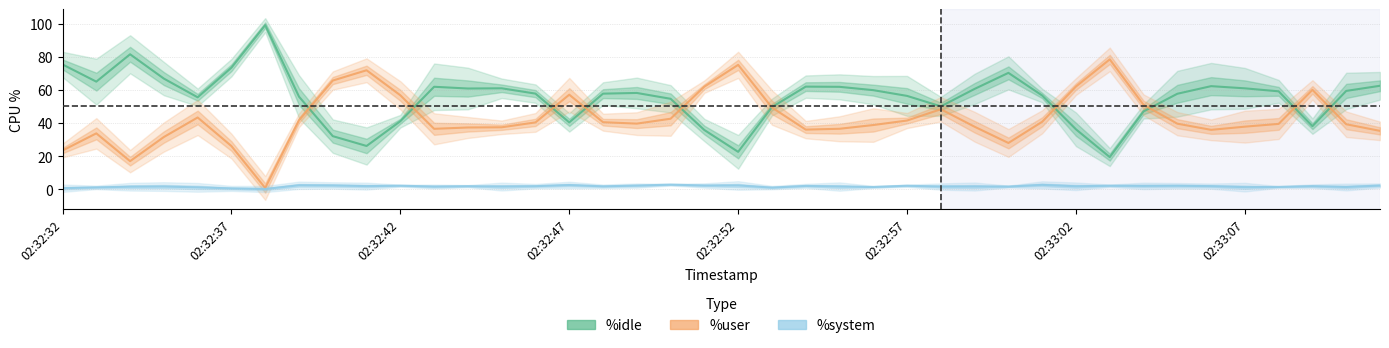

What is the label of the 21st point from the right?

02:32:51